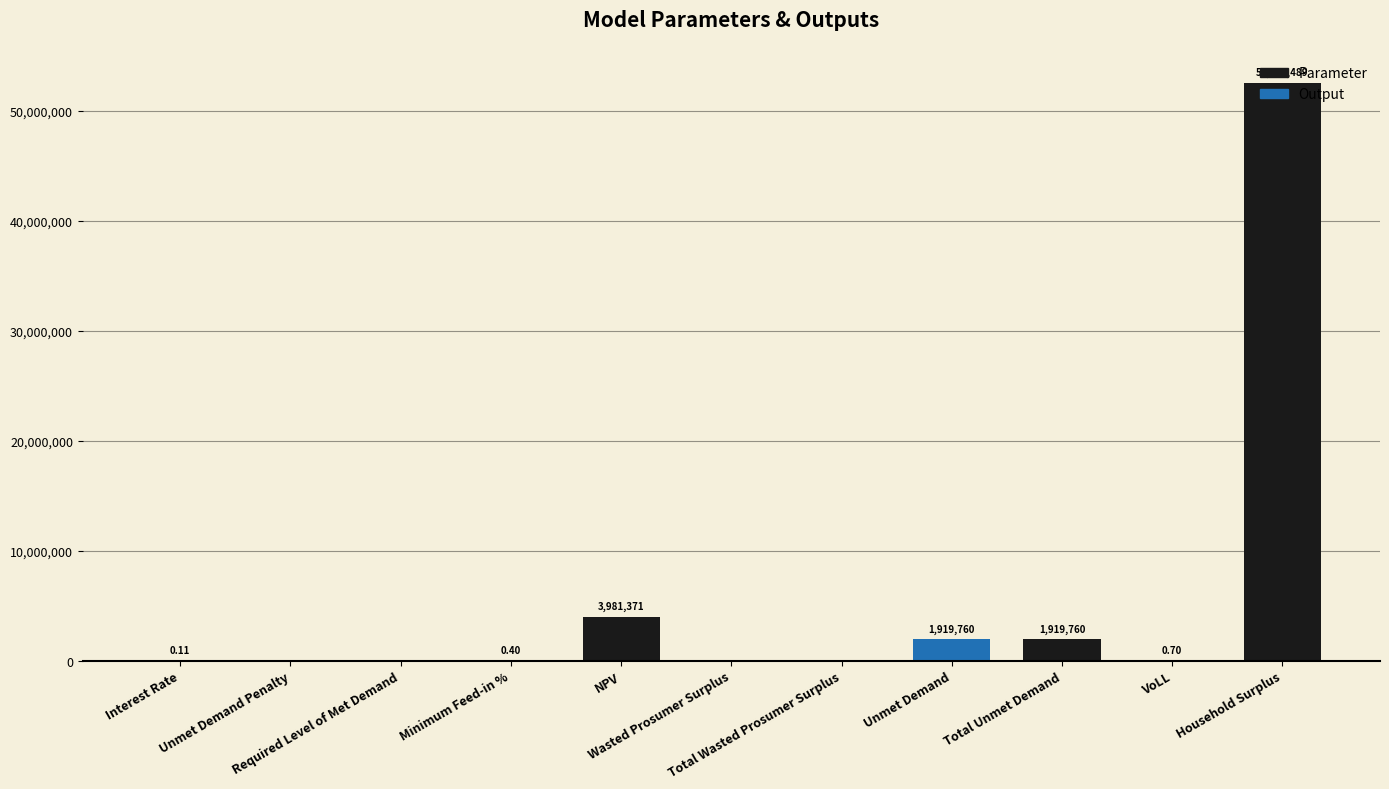

What is the difference between the maximum and second lowest values?

52589489.2